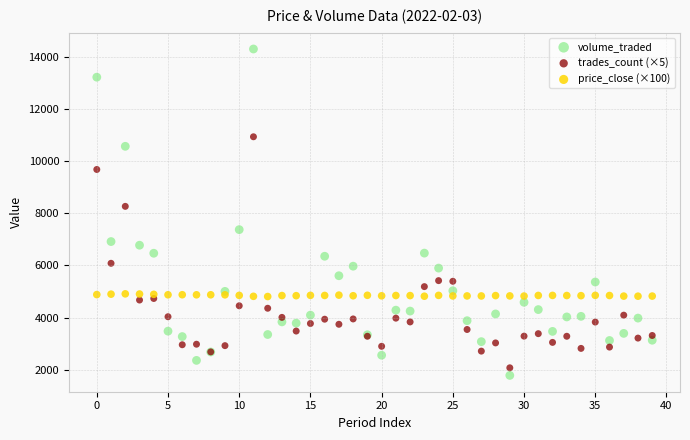

Which series has the widest spread of Y values?

volume_traded